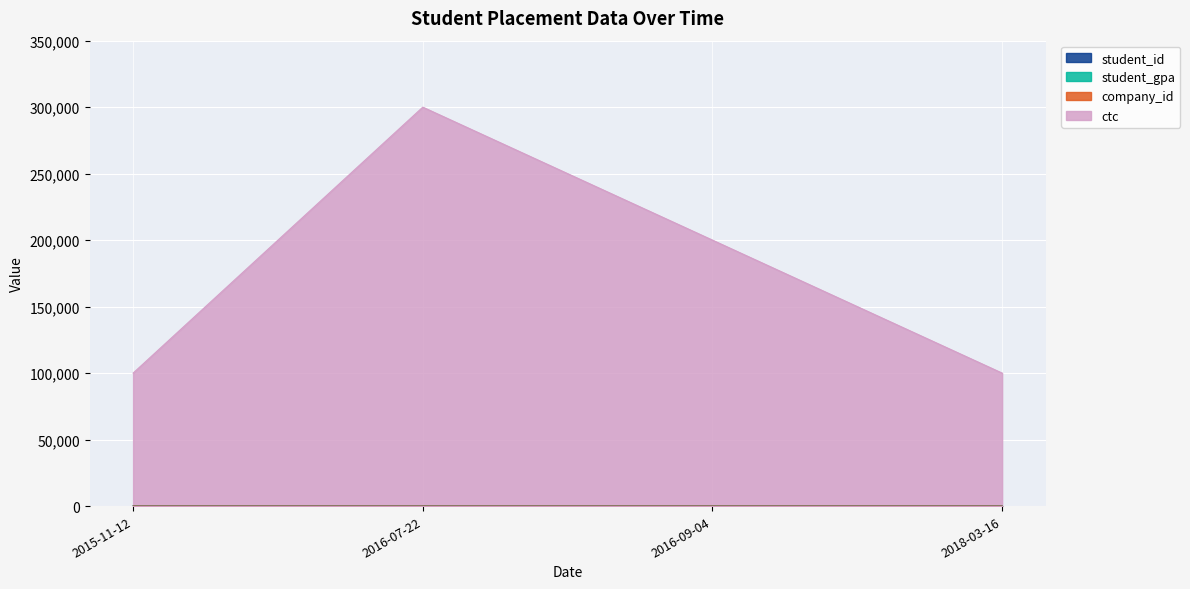

What is the label of the 3rd point from the left?

2016-09-04